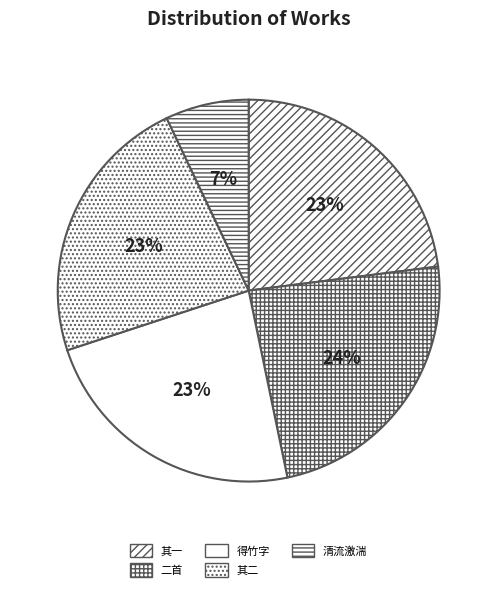

Which category has the smallest portion of the pie?

清流激湍